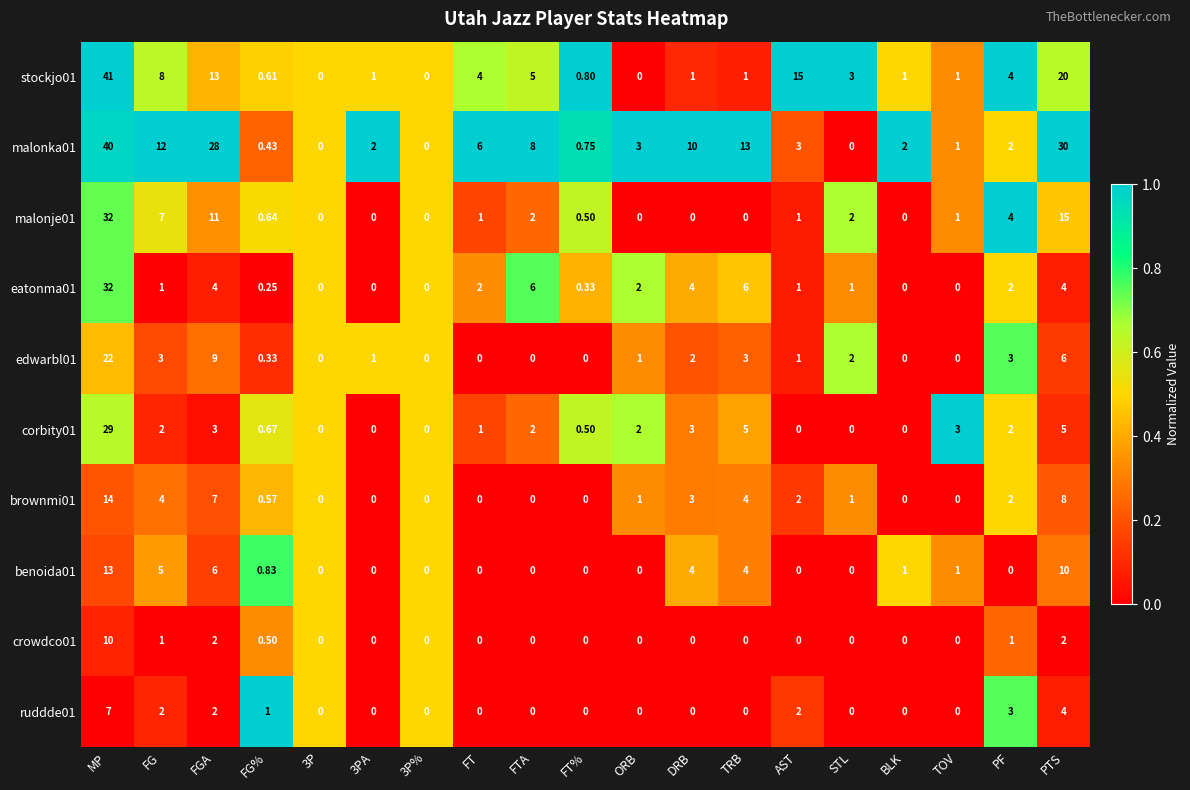

Where is benoida01 nearest to the value 6?

FGA